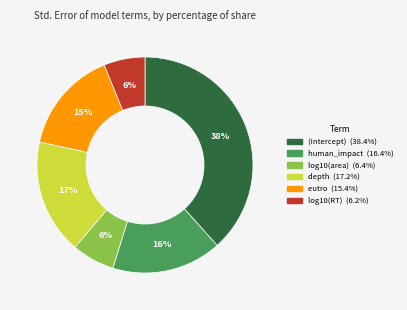

To the nearest percent, what portion does eutro represent?

15%